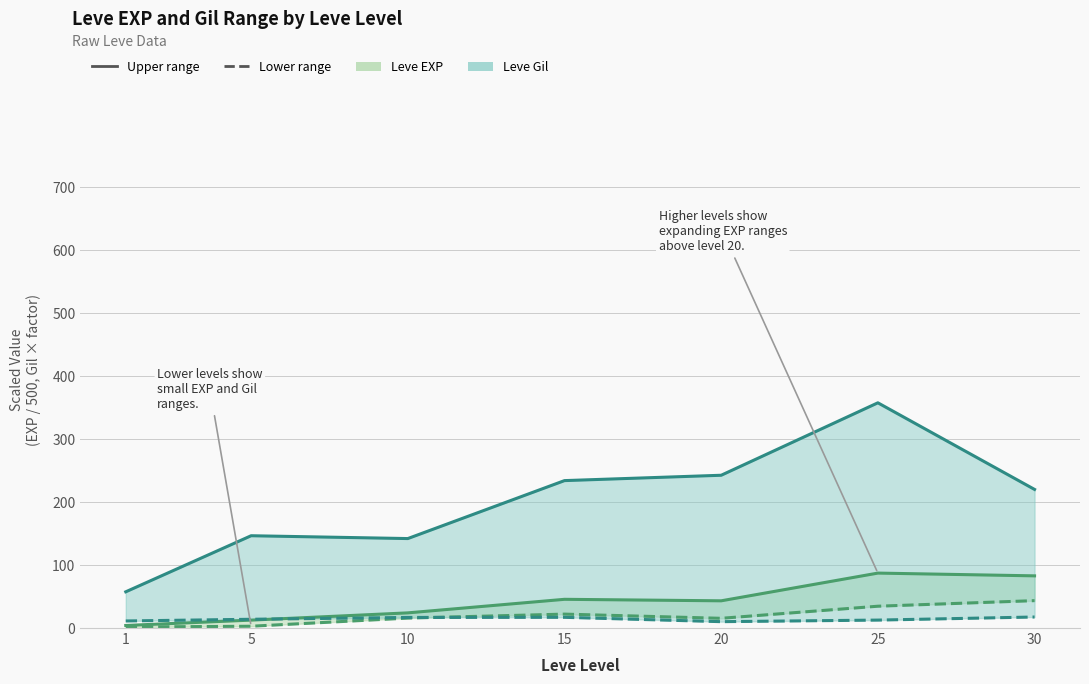

Reading left to right, what are all the values shown in this chart?

Leve EXP upper: 4.1	12.6	24.1	45.6	43.2	87.2	82.8
Leve EXP lower: 1.6	2.8	15.8	22.1	15.4	34.6	43.5
Leve Gil upper: 57.5	146.5	142.0	234.0	242.5	357.5	220.0
Leve Gil lower: 11.2	13.9	16.8	17.0	10.1	12.6	17.5